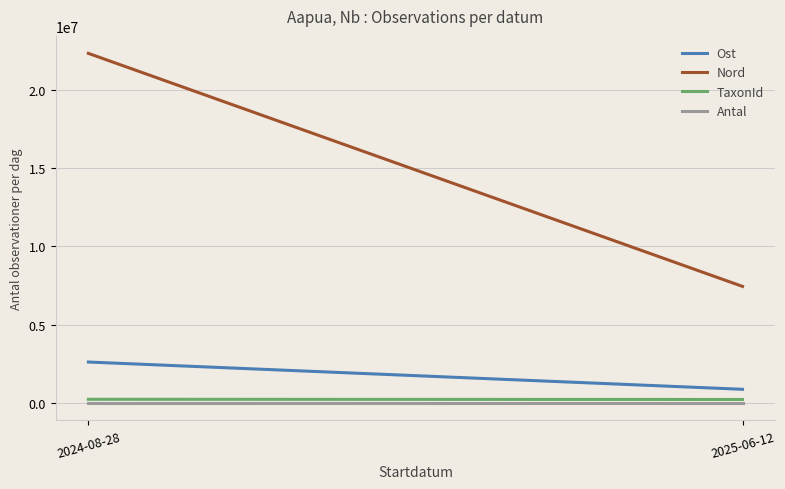

What is the spread (max minus min) of values at 2025-06-12?

7437710